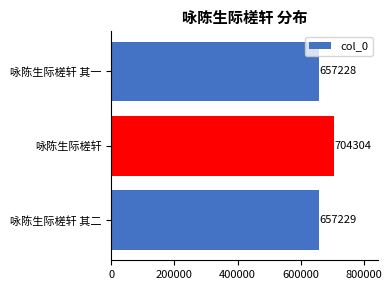

Rank the categories by value from lowest to highest.

咏陈生际槎轩 其一, 咏陈生际槎轩 其二, 咏陈生际槎轩